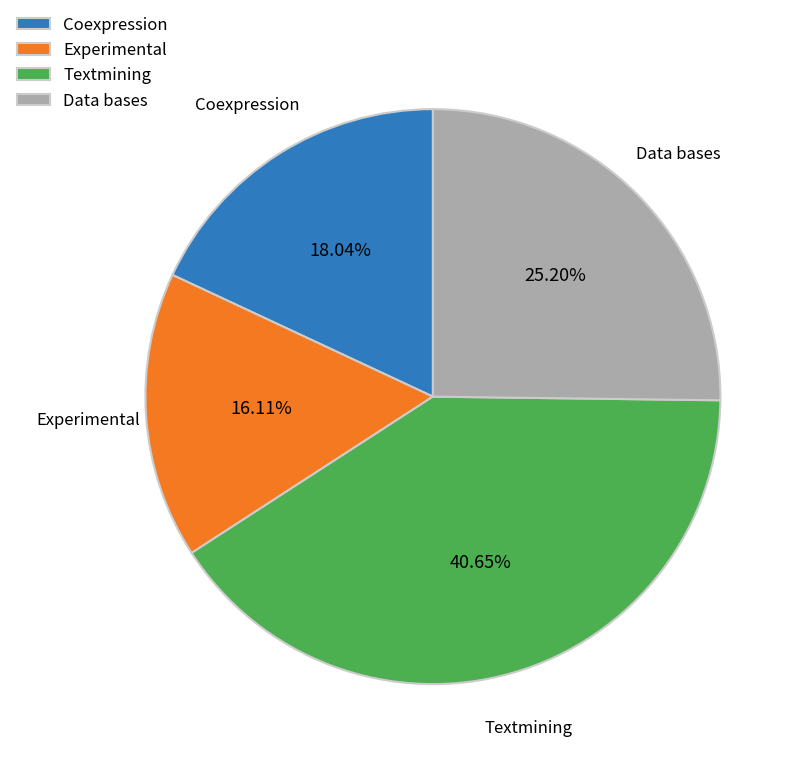

Rank the categories by value from highest to lowest.

Textmining, Data bases, Coexpression, Experimental